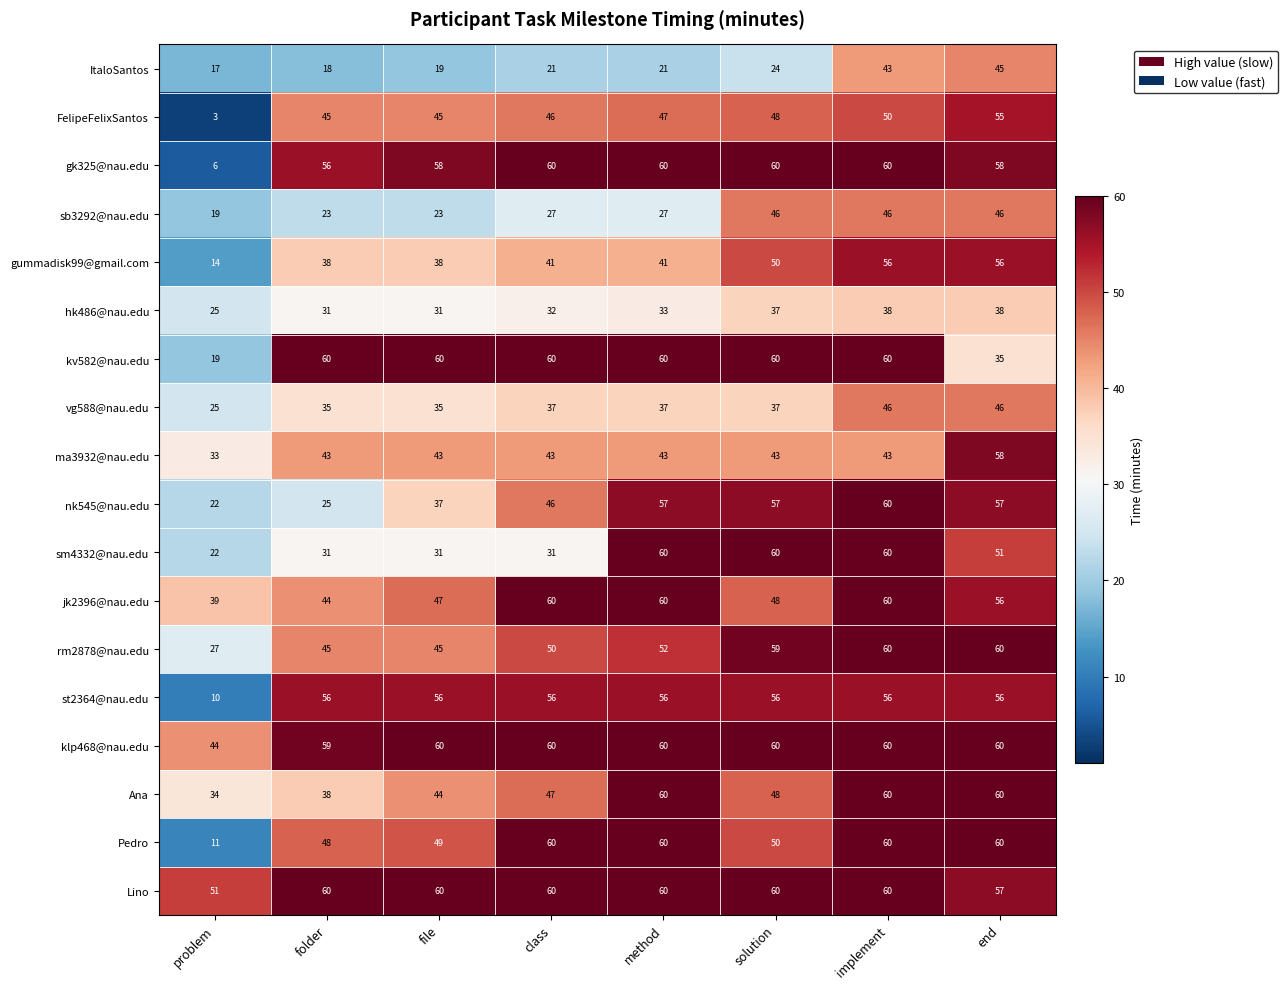

What is the total value across all series at file?

781